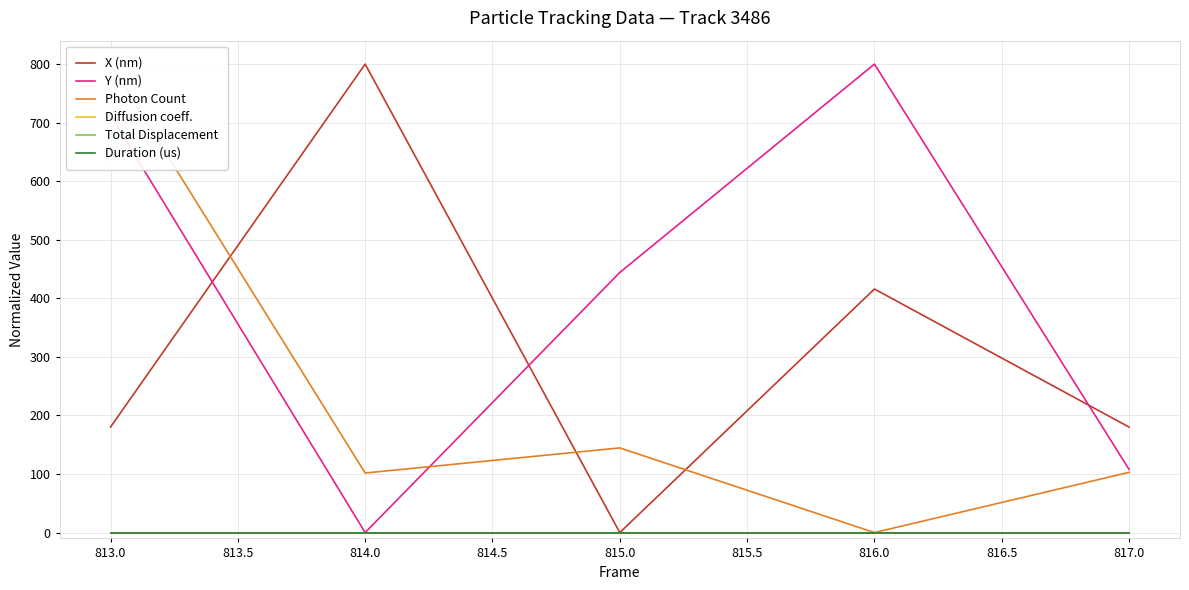

At which category does the chart reach its peak across all series?

814.0